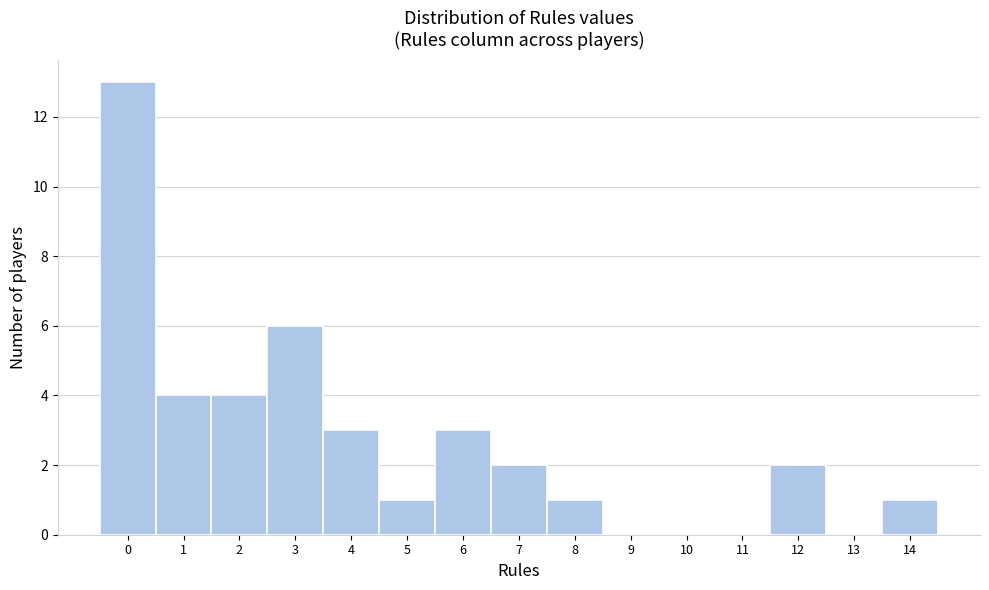

Reading left to right, list all the values displayed in this chart.

0=13	1=4	2=4	3=6	4=3	5=1	6=3	7=2	8=1	9=0	10=0	11=0	12=2	13=0	14=1